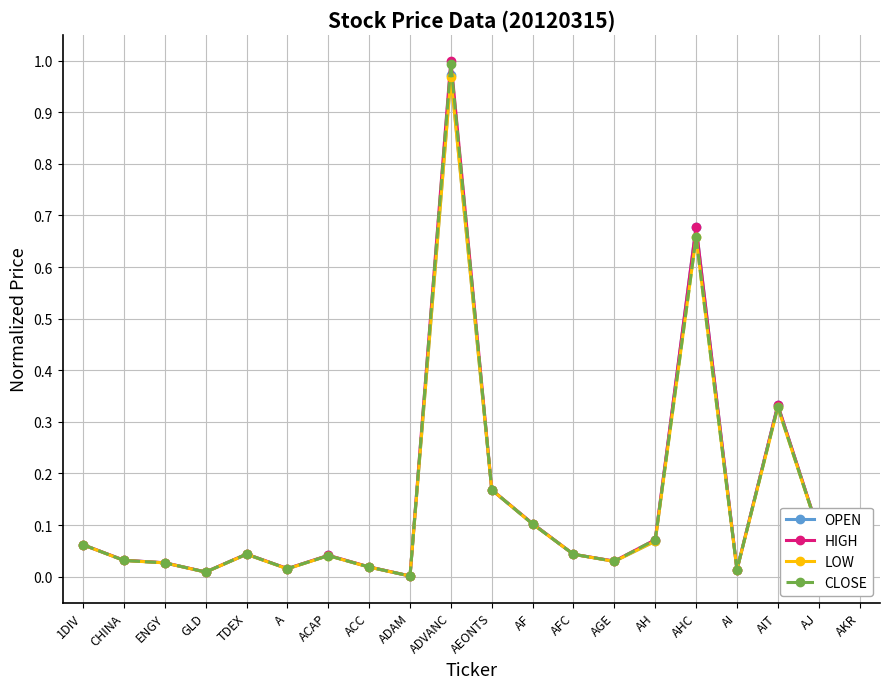

True or false: CLOSE and LOW intersect in this chart.

False